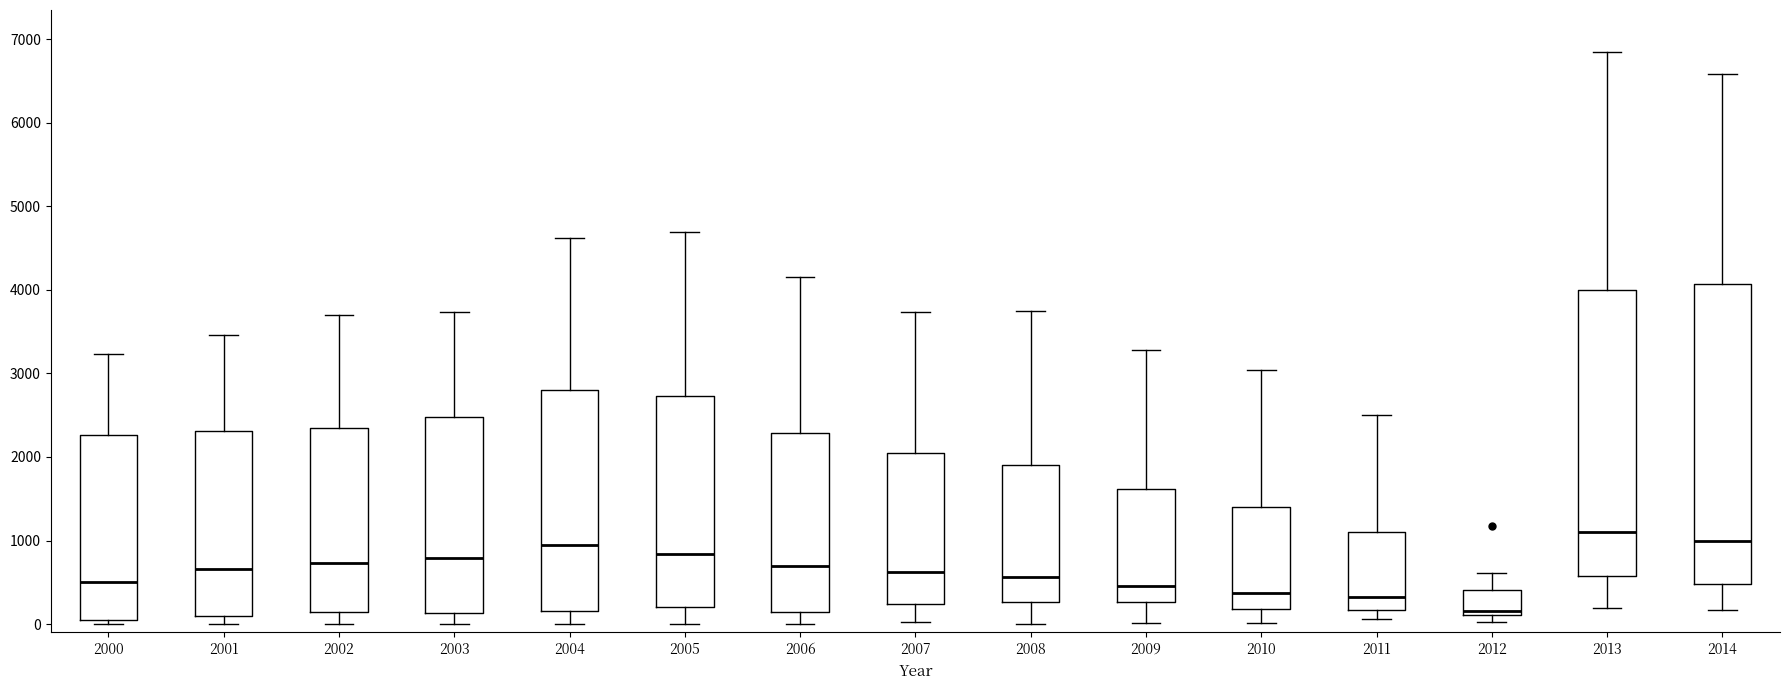

Reading left to right, read every box against the y-axis: the position of its median line, the range the box covers, and the ends of its whiskers. The values are not printed on the chart, so give them approximately, as read against the axis.

2000: median 500, box 0 to 2300, whiskers 0 (just below the box's lower edge) to 3200
2001: median 700, box 100 to 2300, whiskers 0 to 3500
2002: median 700, box 100 to 2300, whiskers 0 to 3700
2003: median 800, box 100 to 2500, whiskers 0 to 3700
2004: median 900, box 200 to 2800, whiskers 0 to 4600
2005: median 800, box 200 to 2700, whiskers 0 to 4700
2006: median 700, box 200 to 2300, whiskers 0 to 4200
2007: median 600, box 200 to 2000, whiskers 0 to 3700
2008: median 600, box 300 to 1900, whiskers 0 to 3700
2009: median 500, box 300 to 1600, whiskers 0 to 3300
2010: median 400, box 200 to 1400, whiskers 0 to 3000
2011: median 300, box 200 to 1100, whiskers 100 to 2500
2012: median 200, box 100 to 400, whiskers 0 to 600
2013: median 1100, box 600 to 4000, whiskers 200 to 6800
2014: median 1000, box 500 to 4100, whiskers 200 to 6600